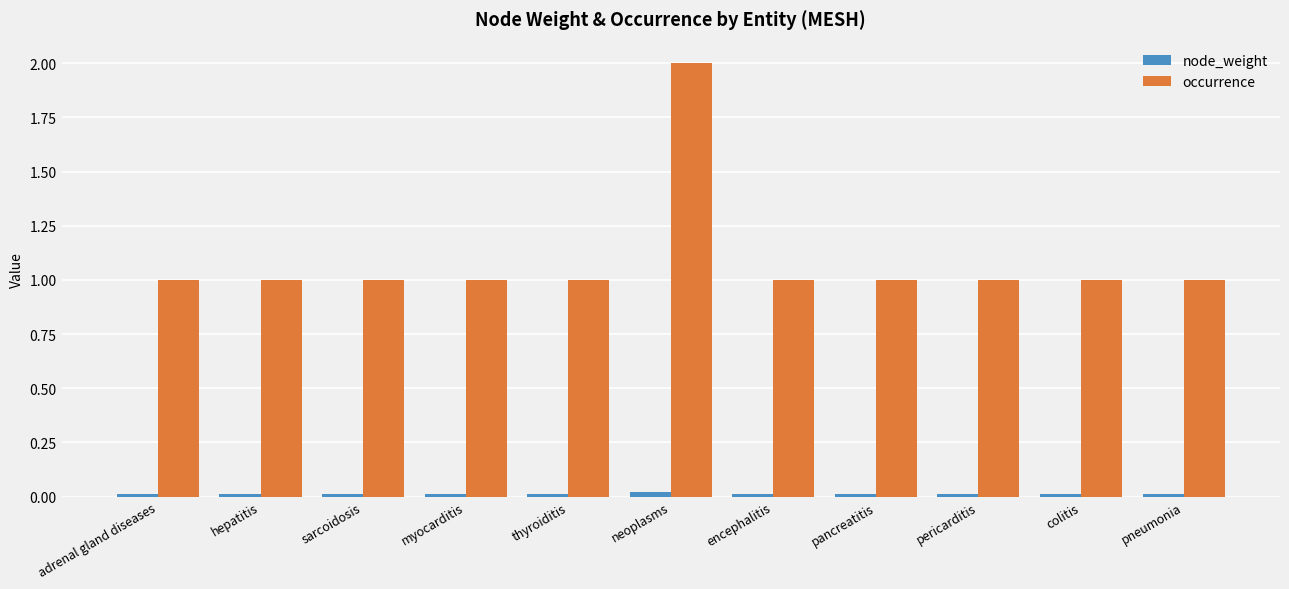

Which series has the widest spread of values?

occurrence